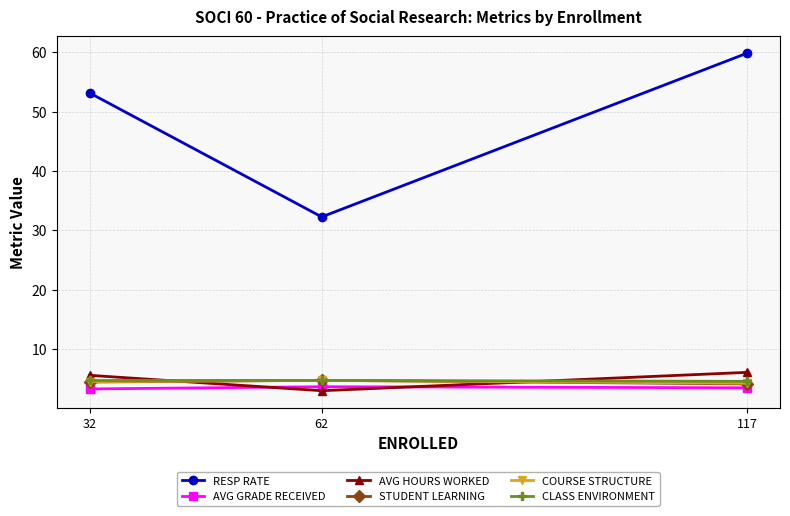

What is the minimum value shown in the chart?

3.0